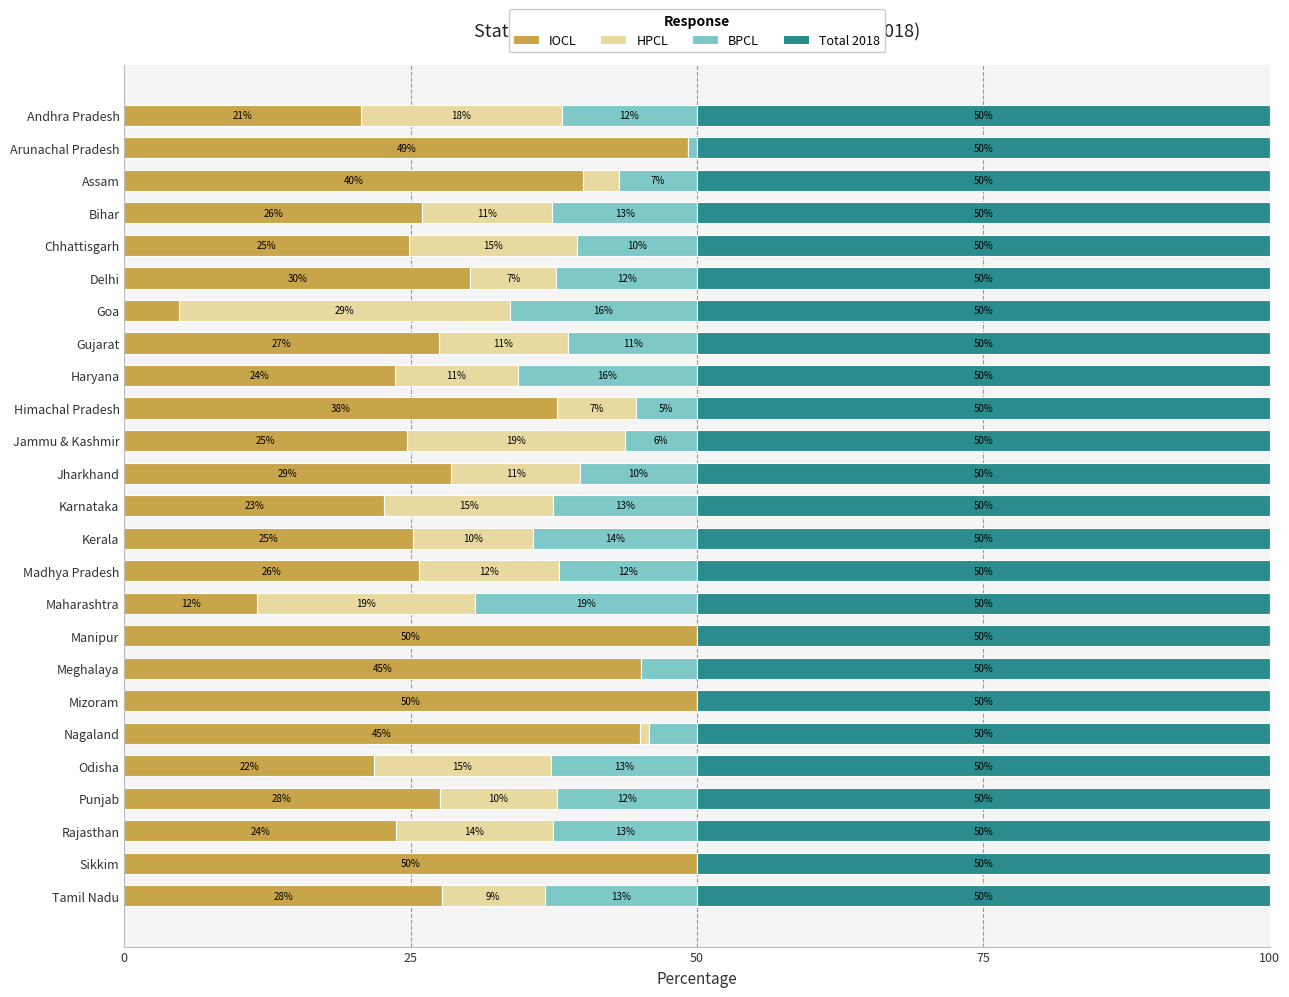

Count the number of categories in the chart.

25